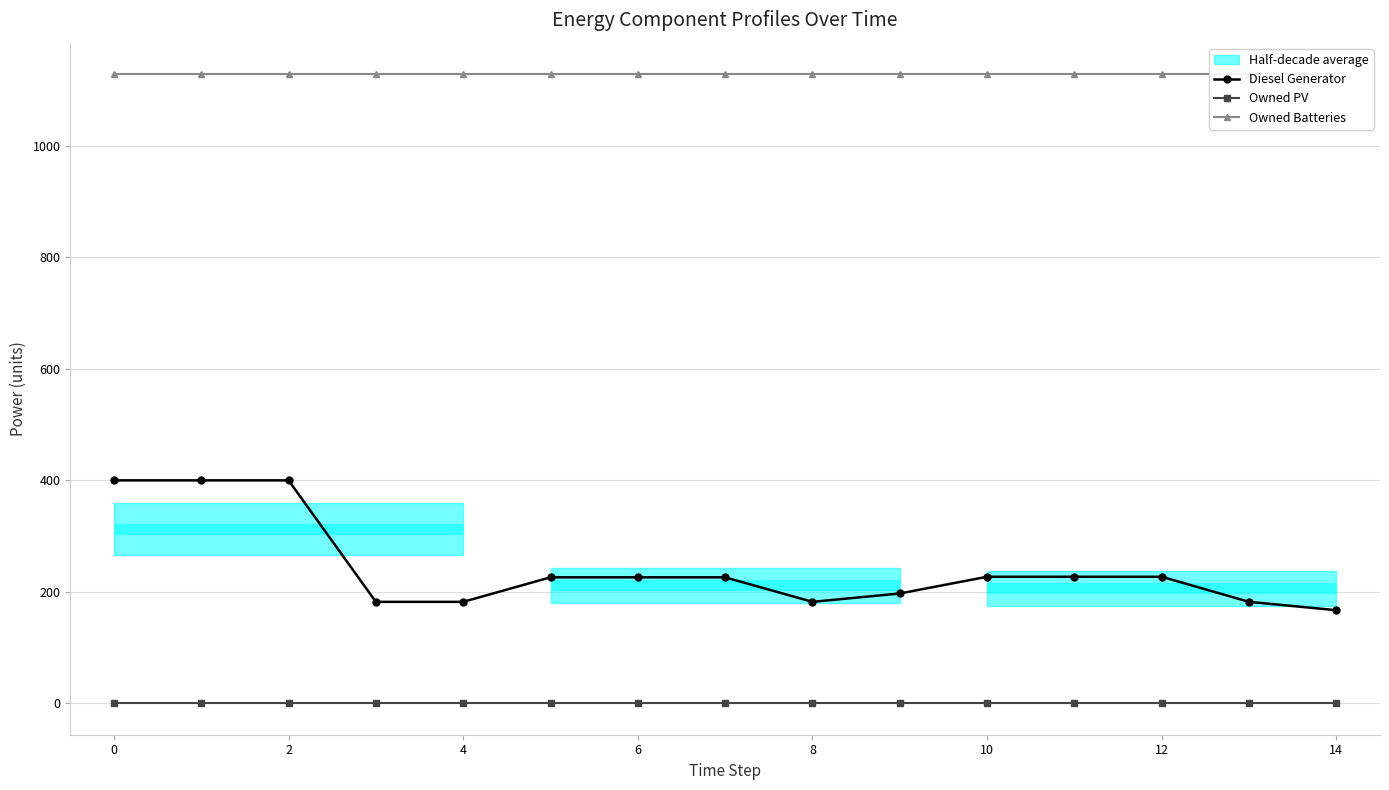

True or false: Owned Batteries and Owned PV intersect in this chart.

False